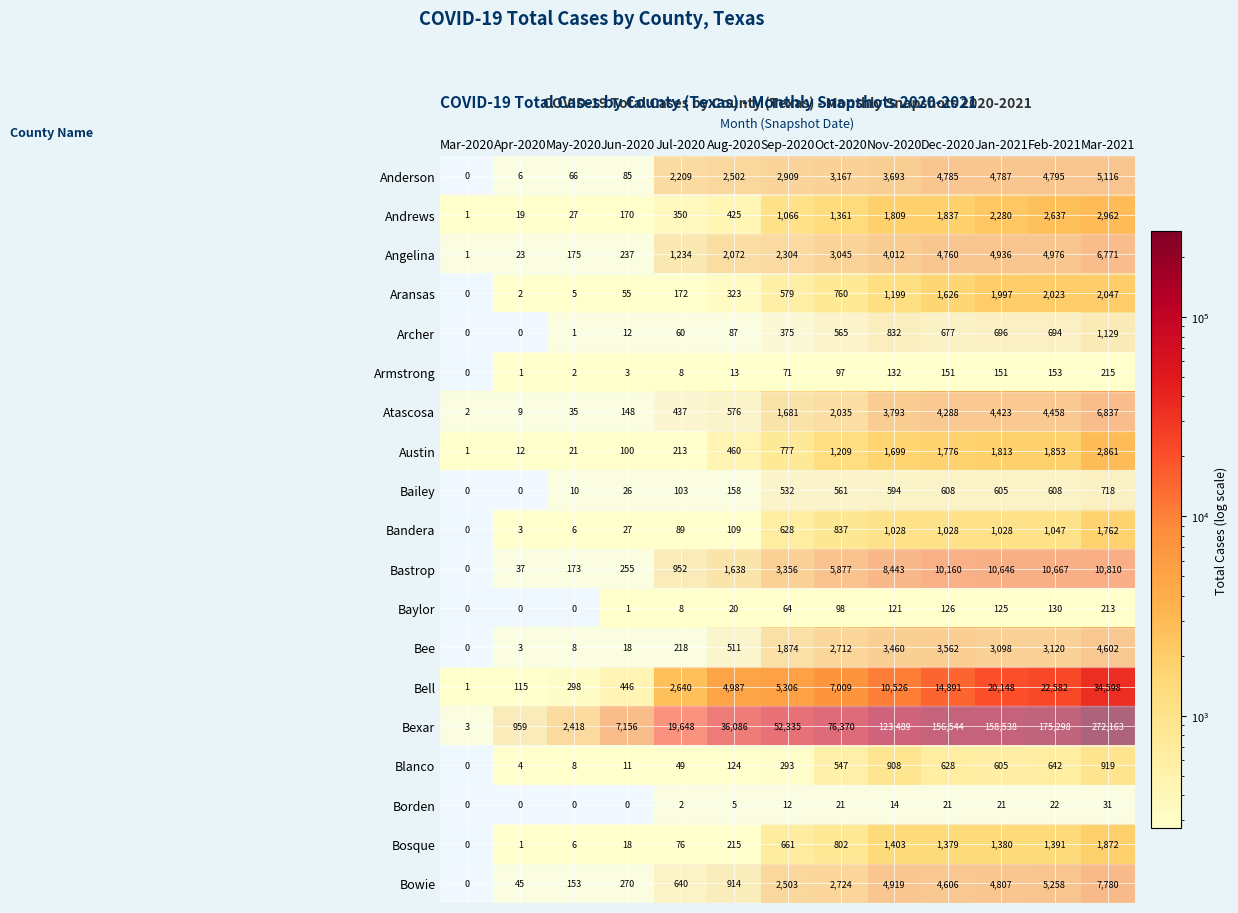

What is the spread (max minus min) of values at Feb-2021?

175276